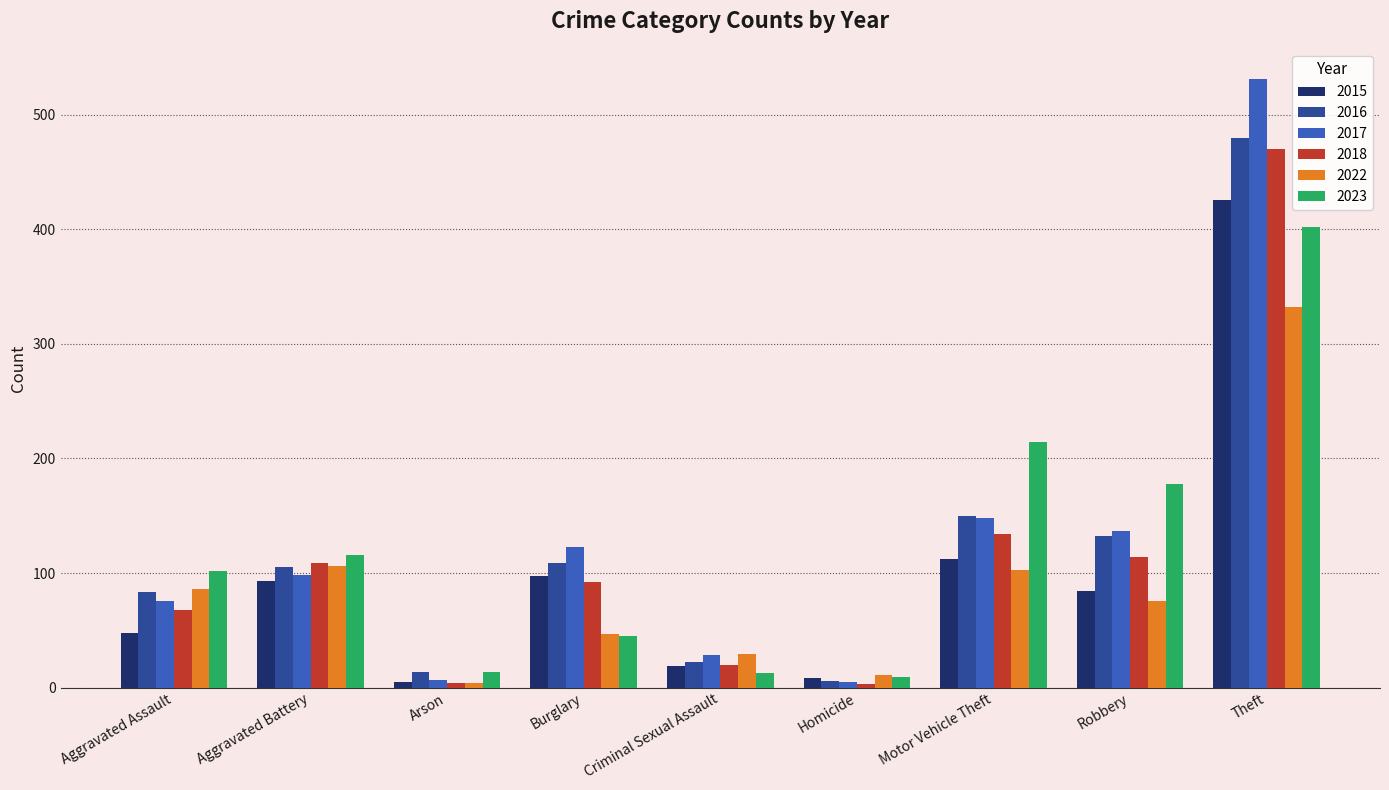

What value does the 2023 series have at Criminal Sexual Assault, to the nearest 5?

15